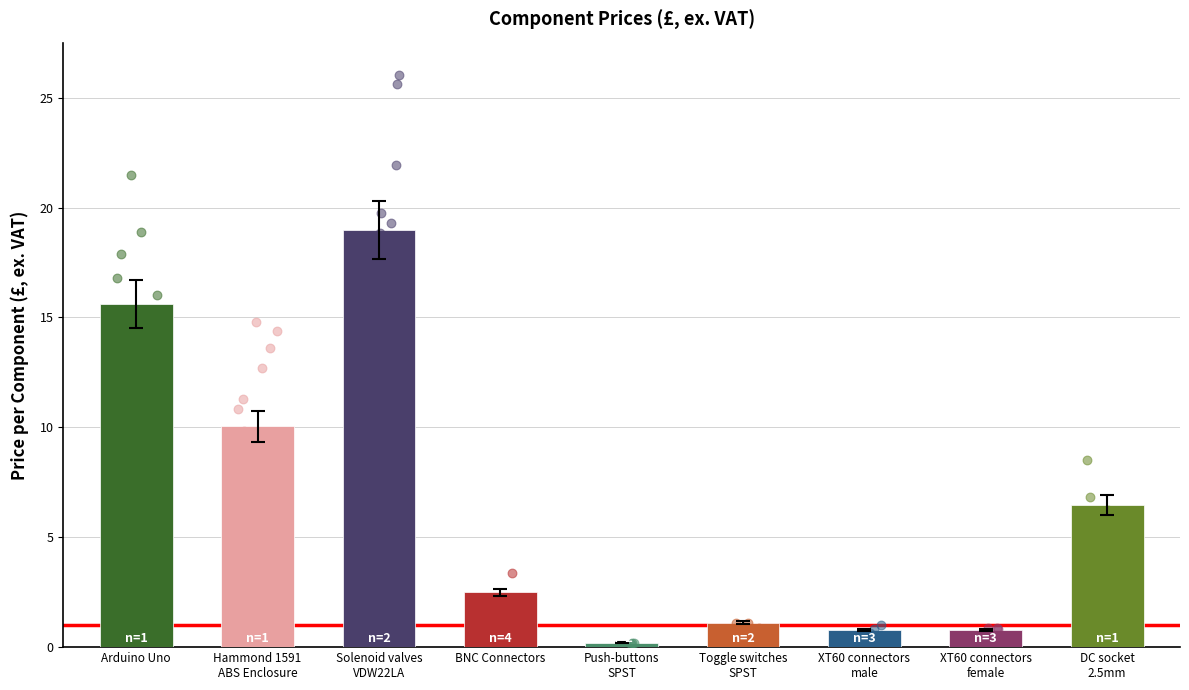

Which has a higher value, BNC Connectors or Toggle switches
SPST?

BNC Connectors